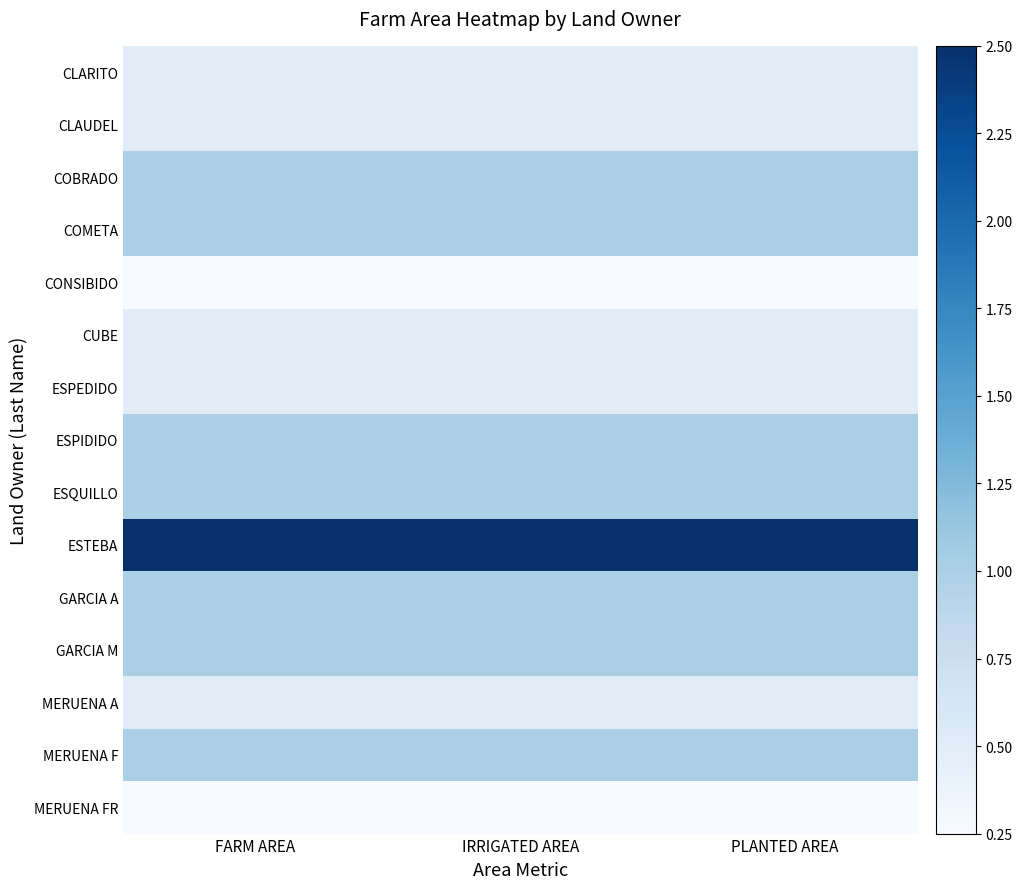

At PLANTED AREA, list the series in order from smallest to largest.

CONSIBIDO, MERUENA FR, CLARITO, CLAUDEL, CUBE, ESPEDIDO, MERUENA A, COBRADO, COMETA, ESPIDIDO, ESQUILLO, GARCIA A, GARCIA M, MERUENA F, ESTEBA